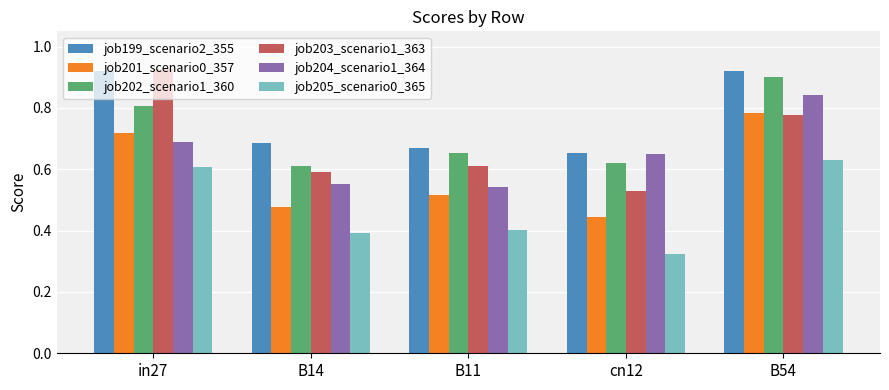

Is the value of job204_scenario1_364 at B11 greater than the value of job201_scenario0_357 at B14?

Yes